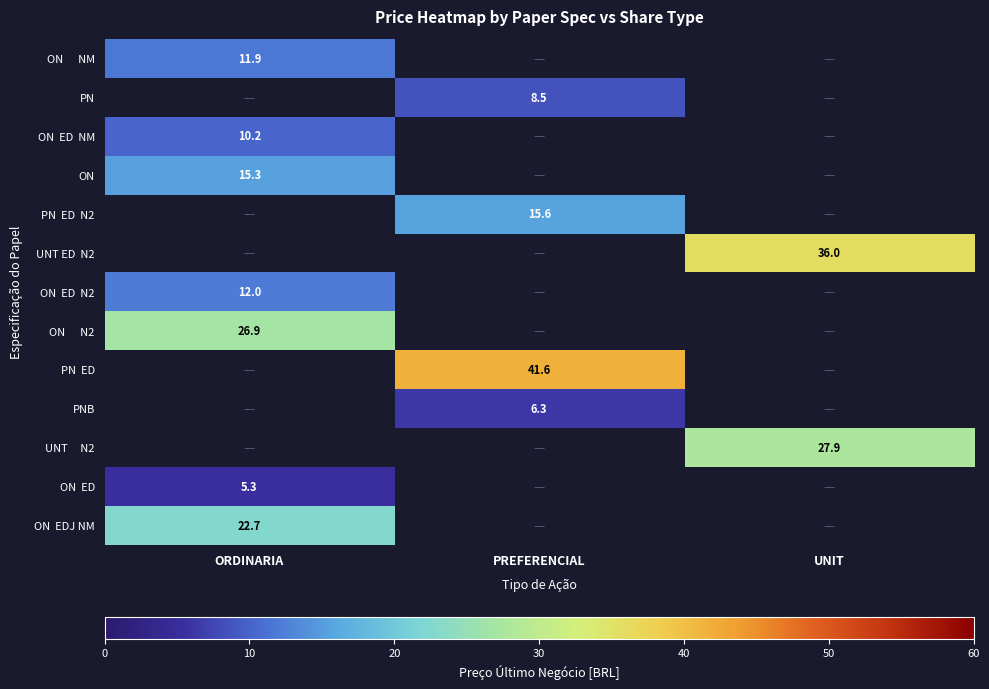

True or false: ON has a value of 15.3 at ORDINARIA.

True